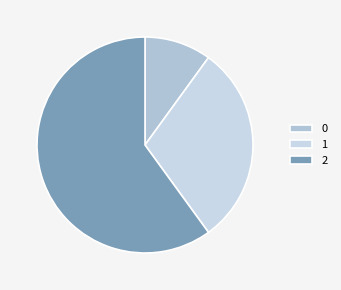

How many slices are in this pie chart?

3